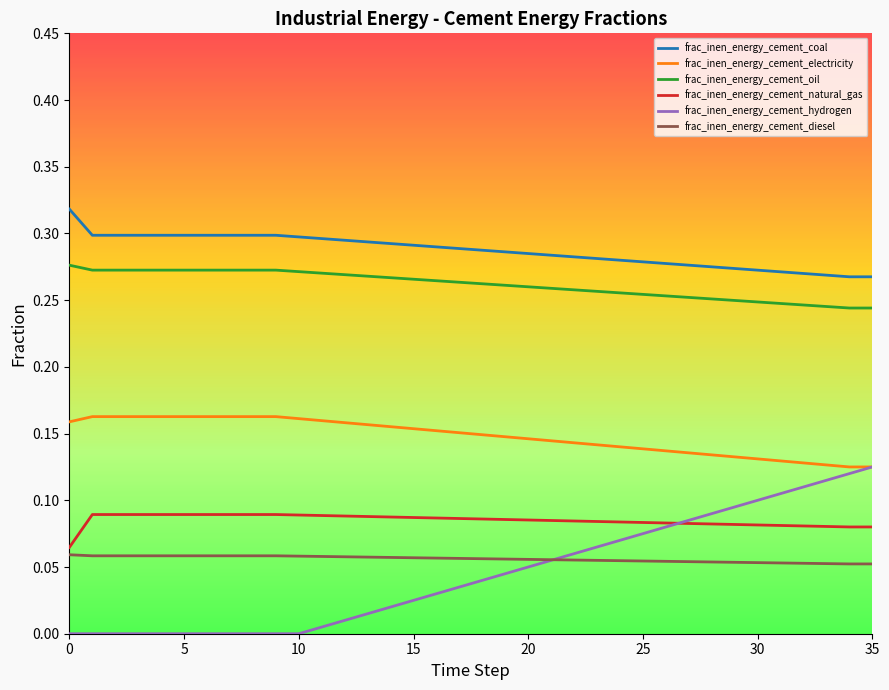

Does the chart display data point markers on the line(s)?

No